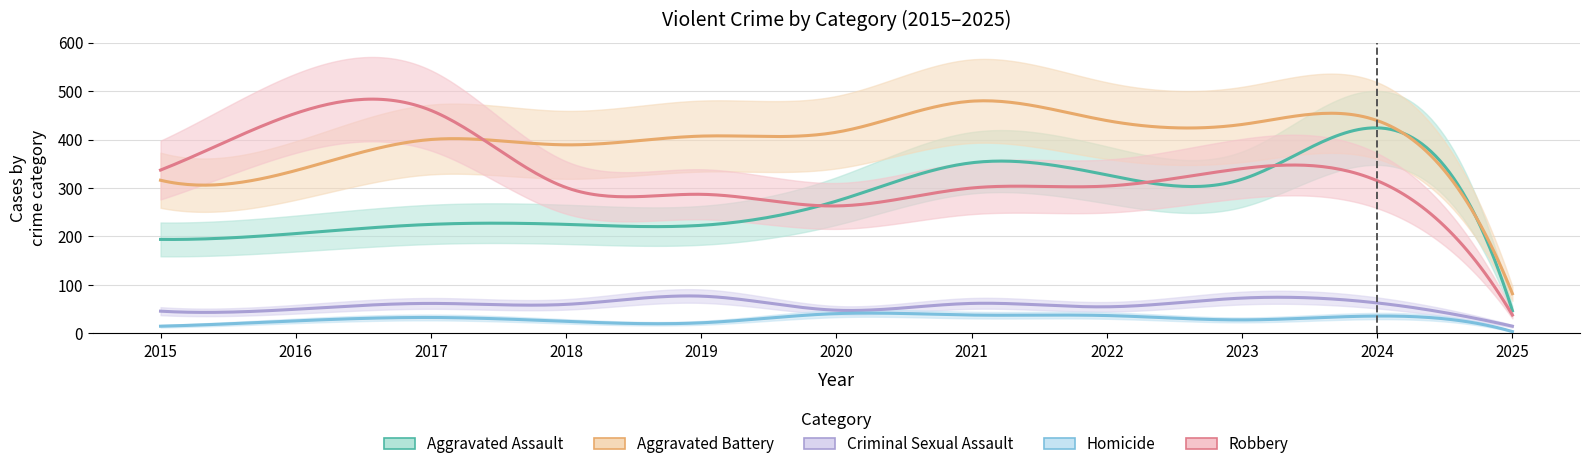

At which category does Criminal Sexual Assault reach its first local peak?

2017